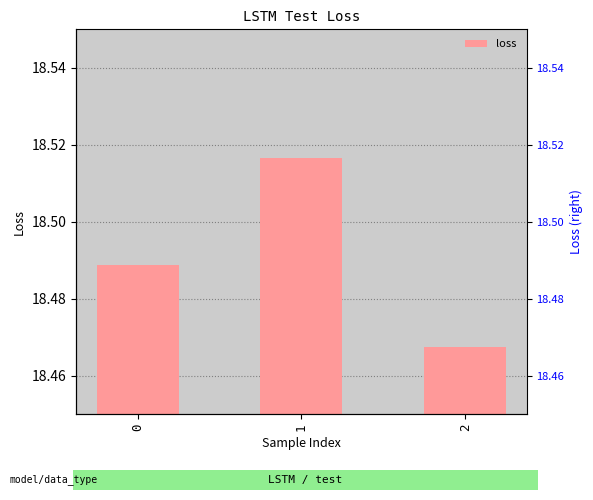

What is the sum of the values at 2 and 0?

37.0